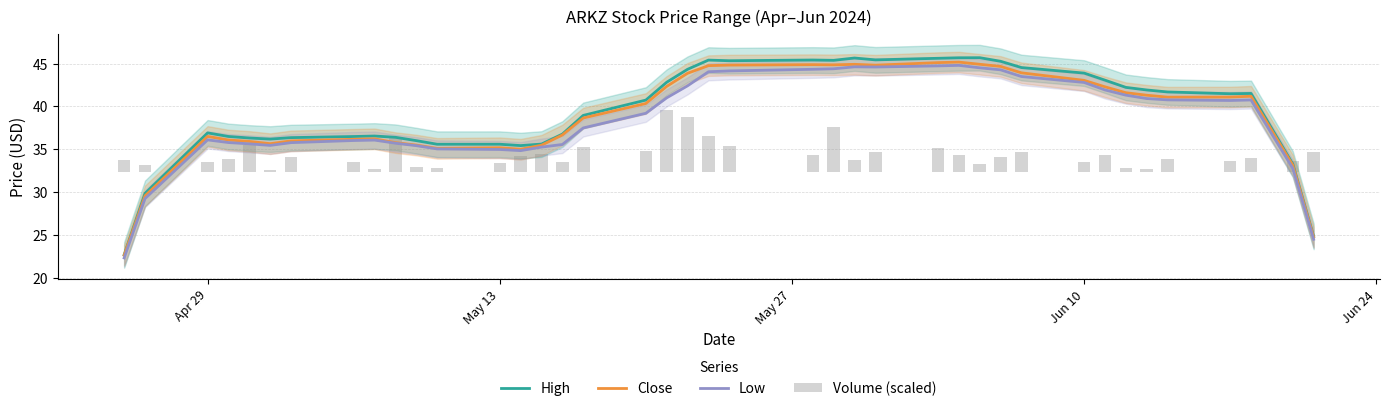

How many categories are shown in the chart?

40